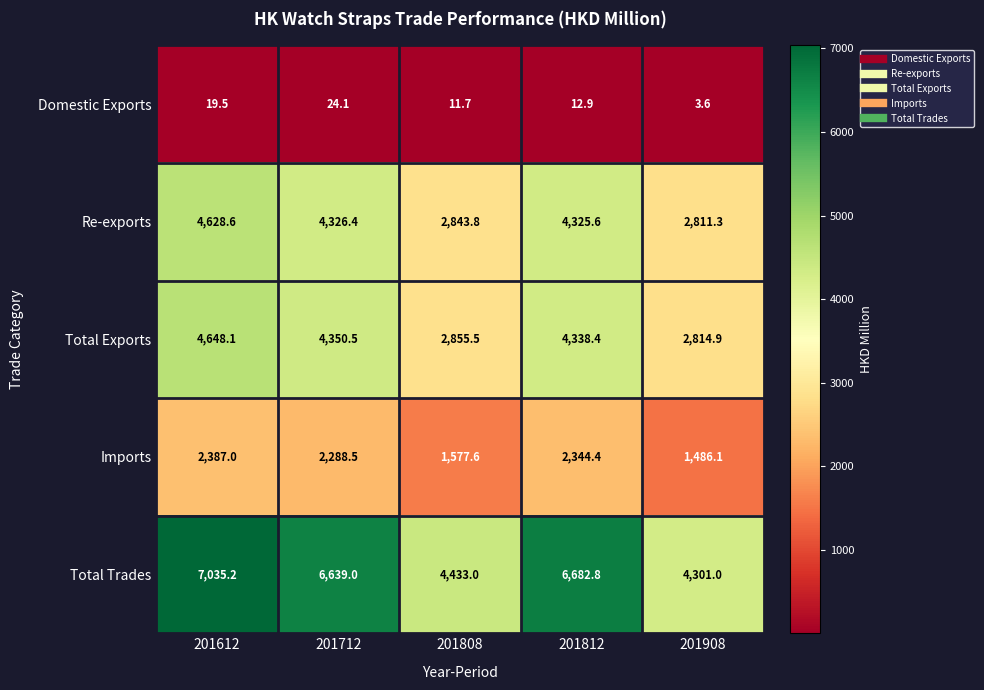

The value of Re-exports at 201712 is 4326.4. True or false?

True